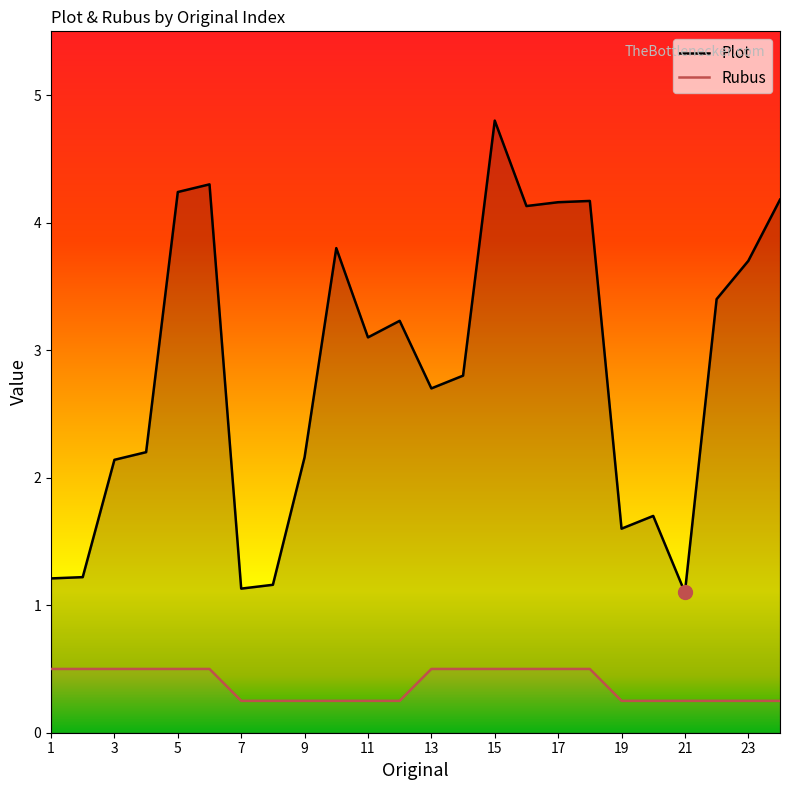

True or false: Plot and Rubus intersect in this chart.

False